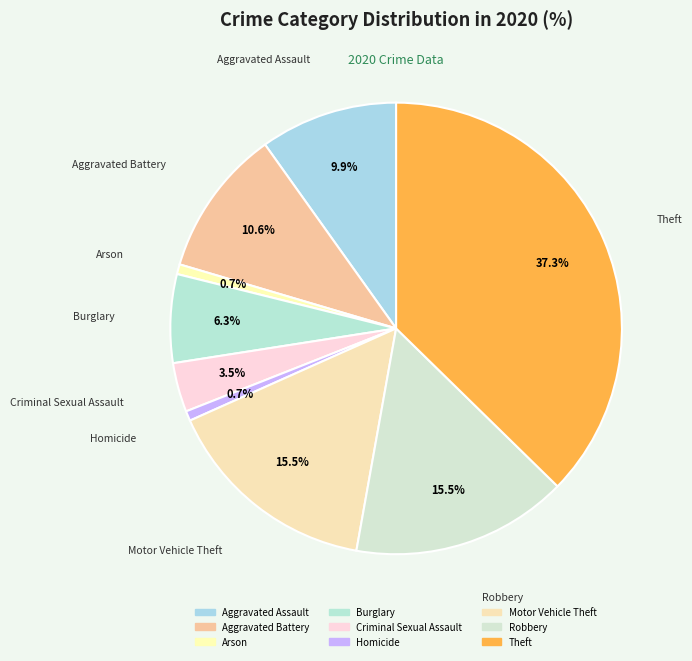

What is the ratio of the value at Criminal Sexual Assault to the value at Arson?

5.0